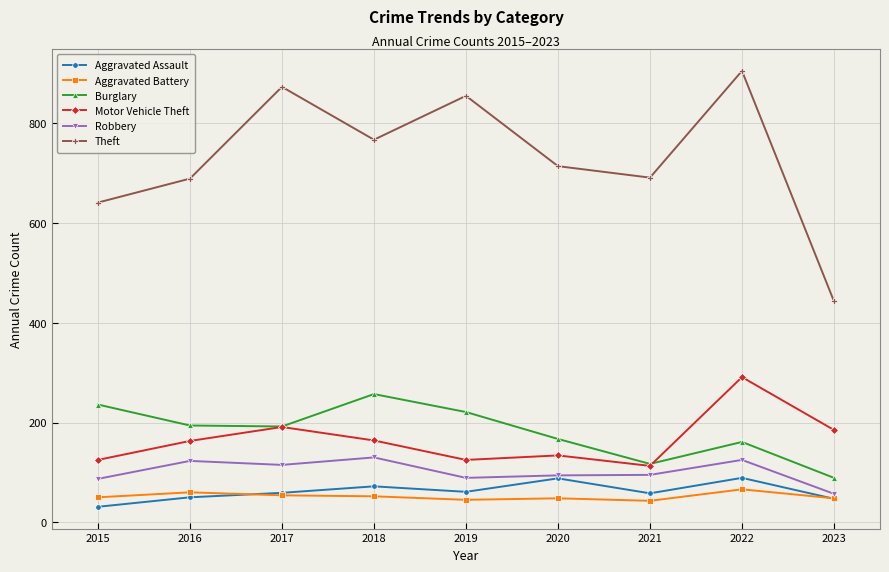

Is the value of Robbery at 2016 greater than the value of Aggravated Battery at 2023?

Yes